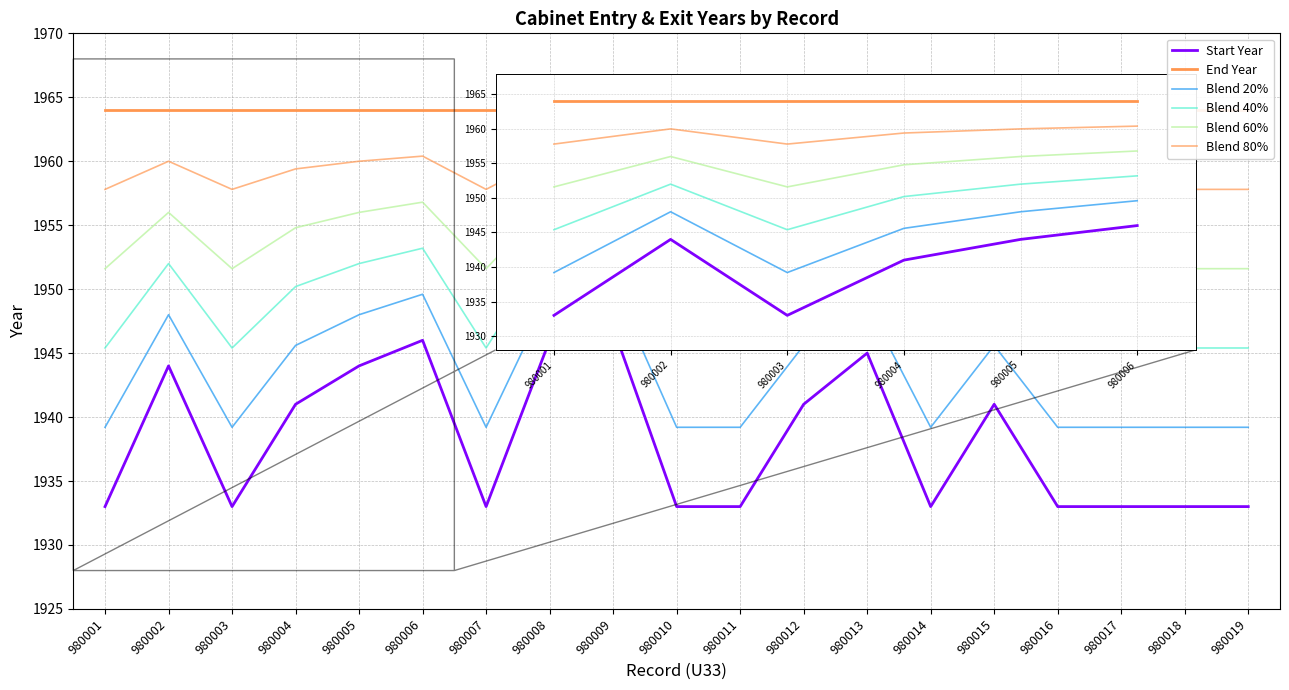

The value of Blend 20% at 980005 is 549.1. True or false?

False